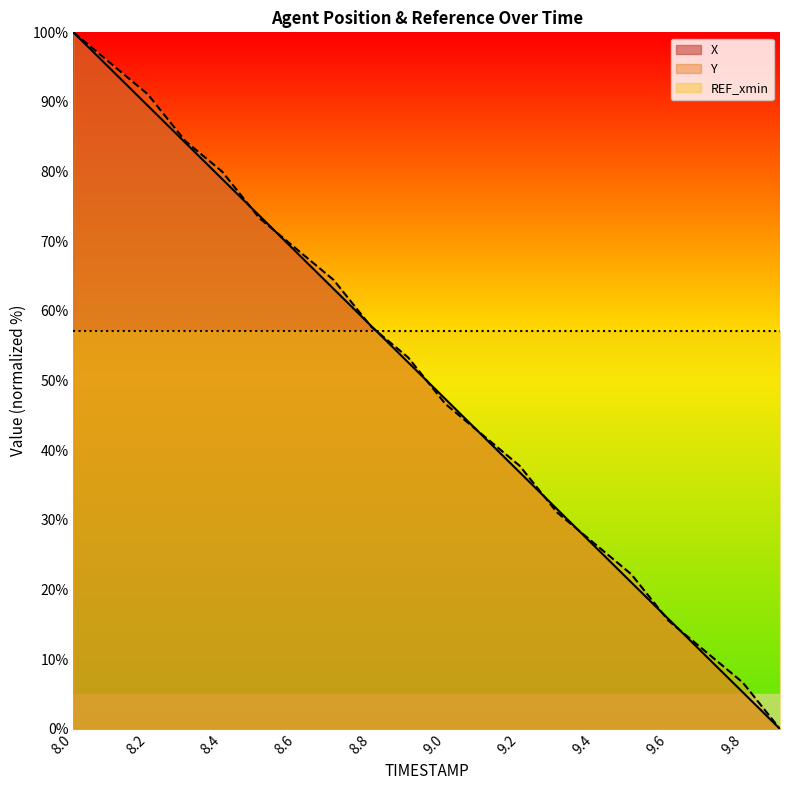

Count the number of categories in the chart.

20